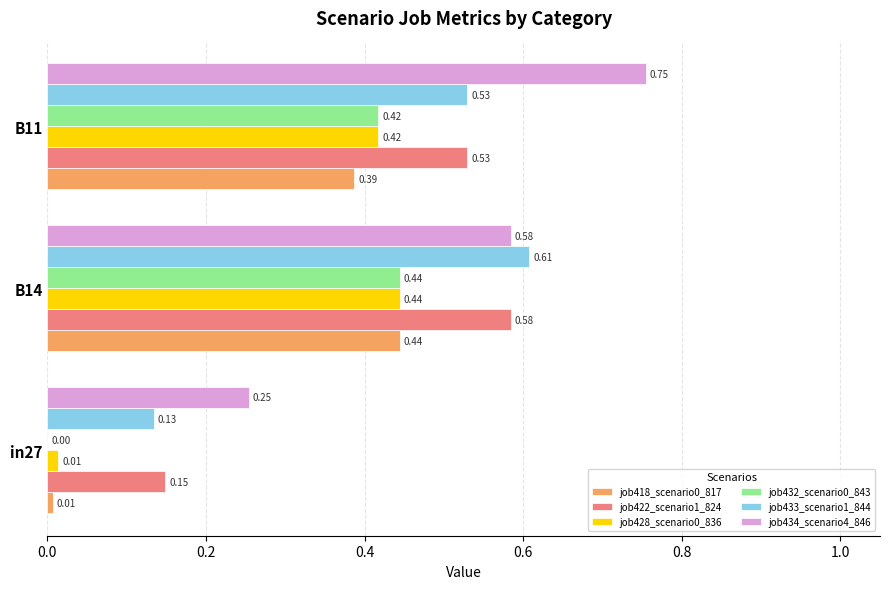

What is the sum of all job428_scenario0_836 values?

0.9